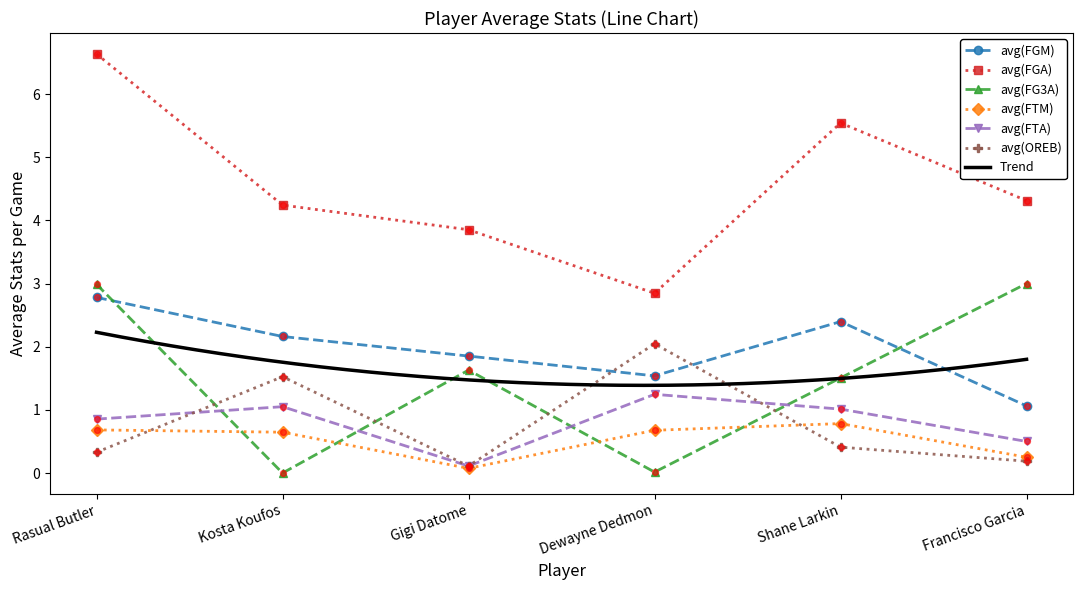

Which series reaches the minimum Y coordinate?

avg(FG3A)